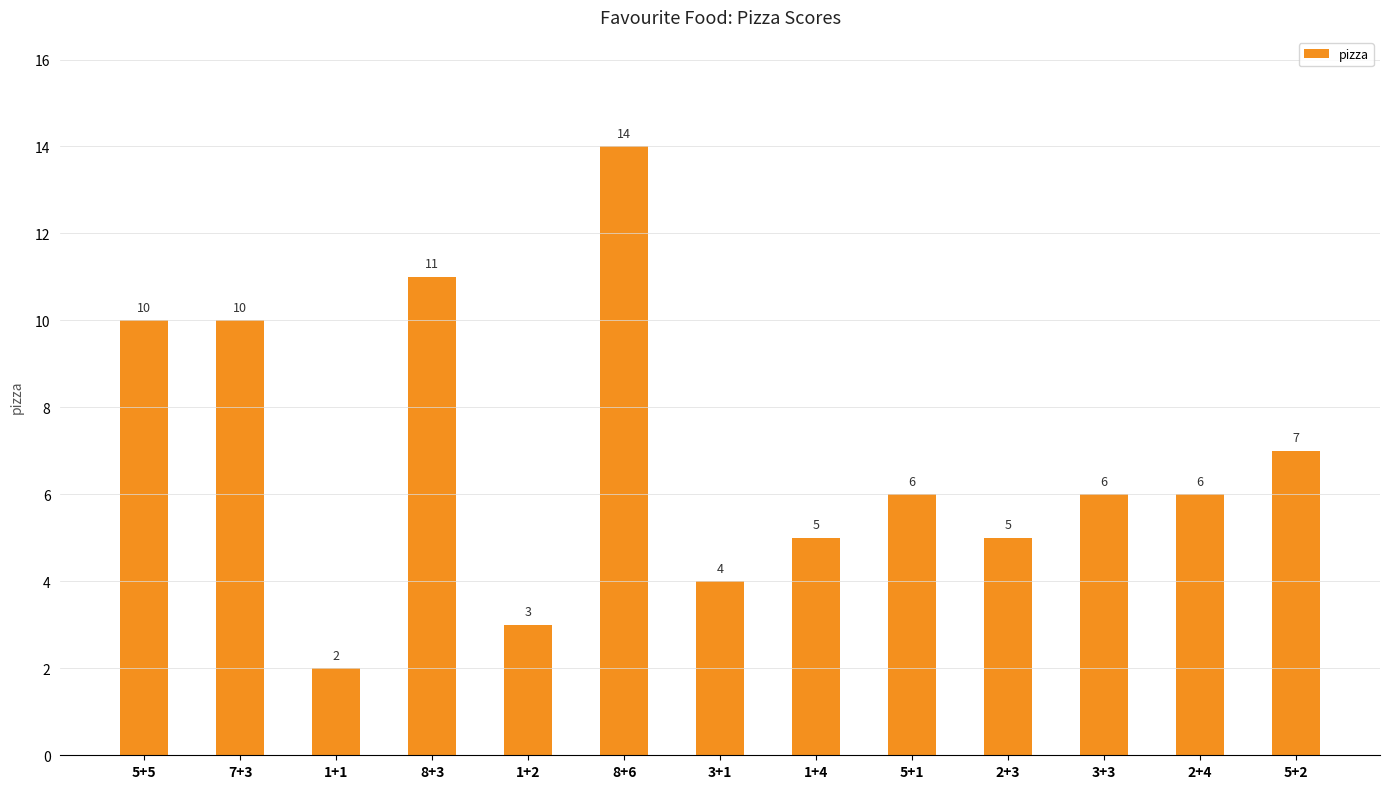

Which has a higher value, 1+2 or 5+5?

5+5